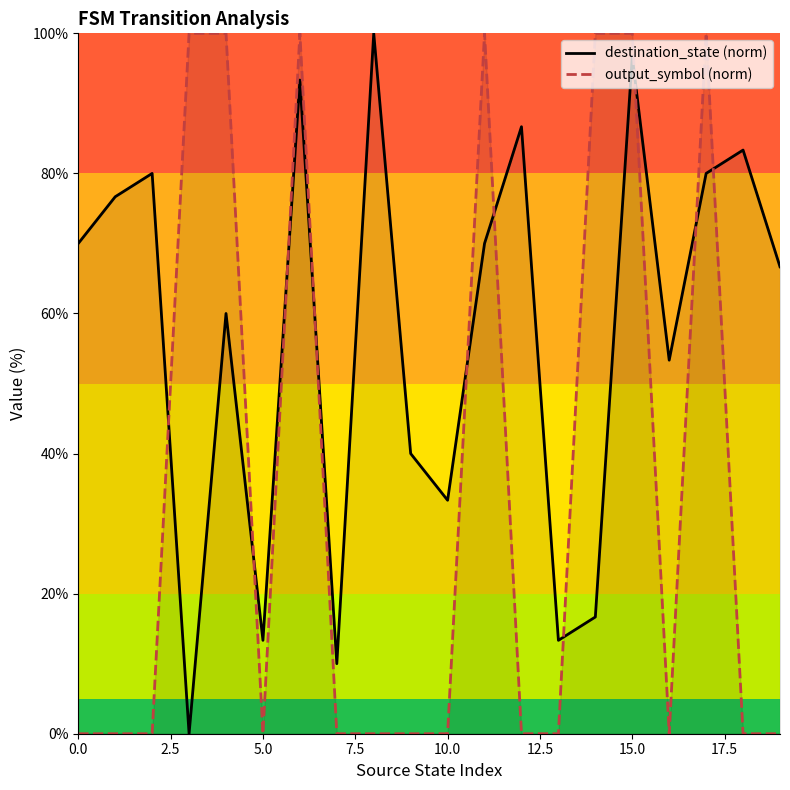

The value of output_symbol (norm) at 15.0 is 42.4. True or false?

False